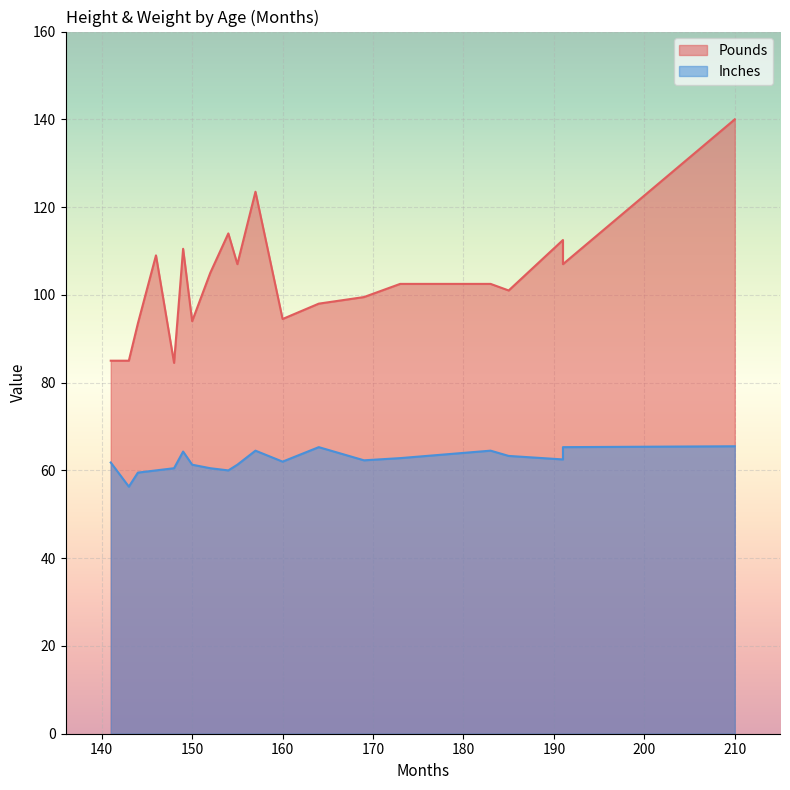

List the series in order of their overall mean, lowest first.

Inches, Pounds